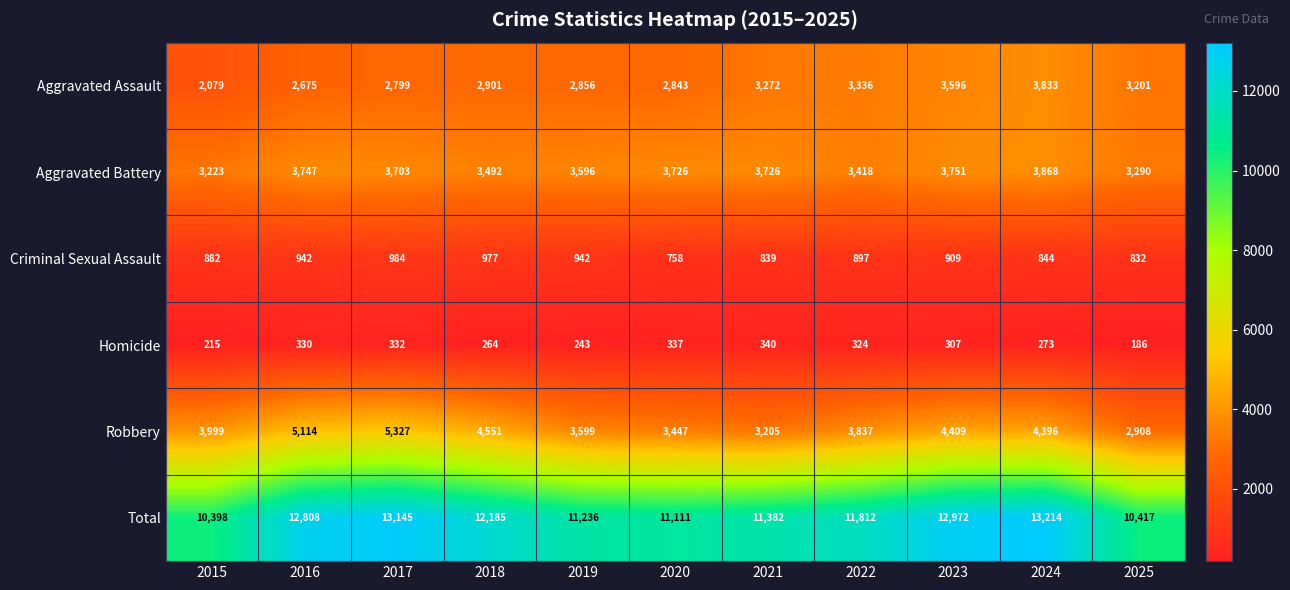

At which category does the chart reach its peak across all series?

2024